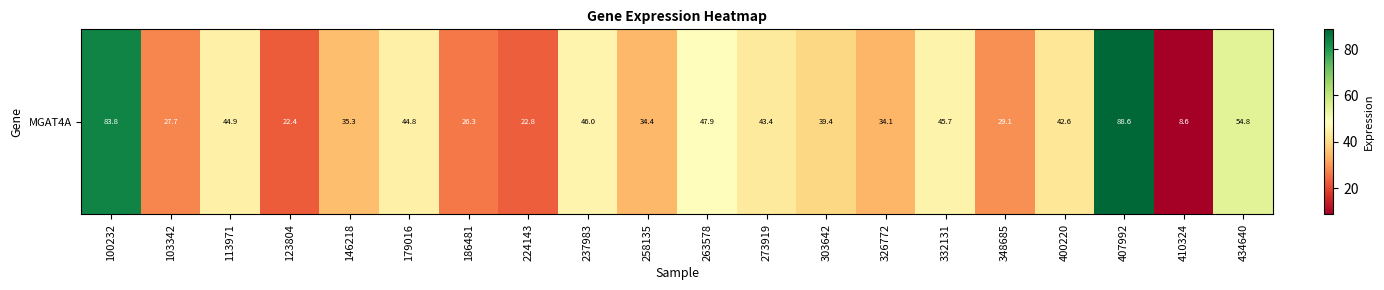

Reading right to left, transcribe all the data shown in this chart.

54.8	8.6	88.6	42.6	29.1	45.7	34.1	39.4	43.4	47.9	34.4	46.0	22.8	26.3	44.8	35.3	22.4	44.9	27.7	83.8